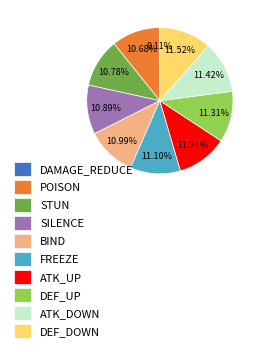

True or false: DEF_UP accounts for 11% of the total.

True